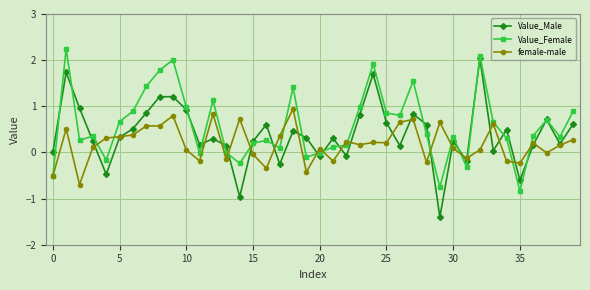

Is this an area chart (filled region under the line)?

No